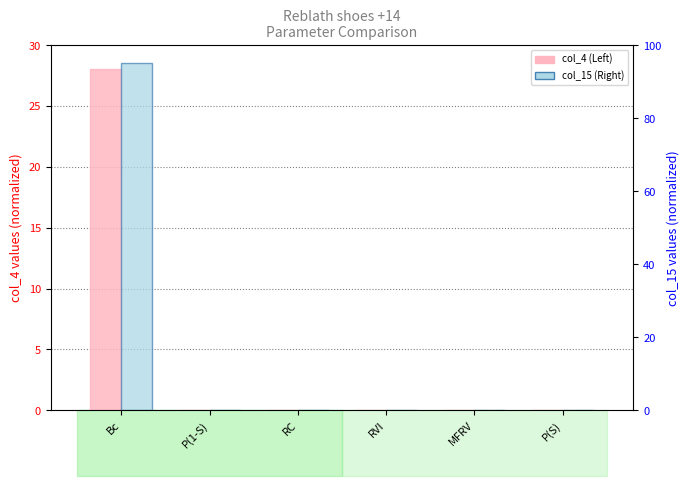

What is the label of the 1st bar from the left?

Bc